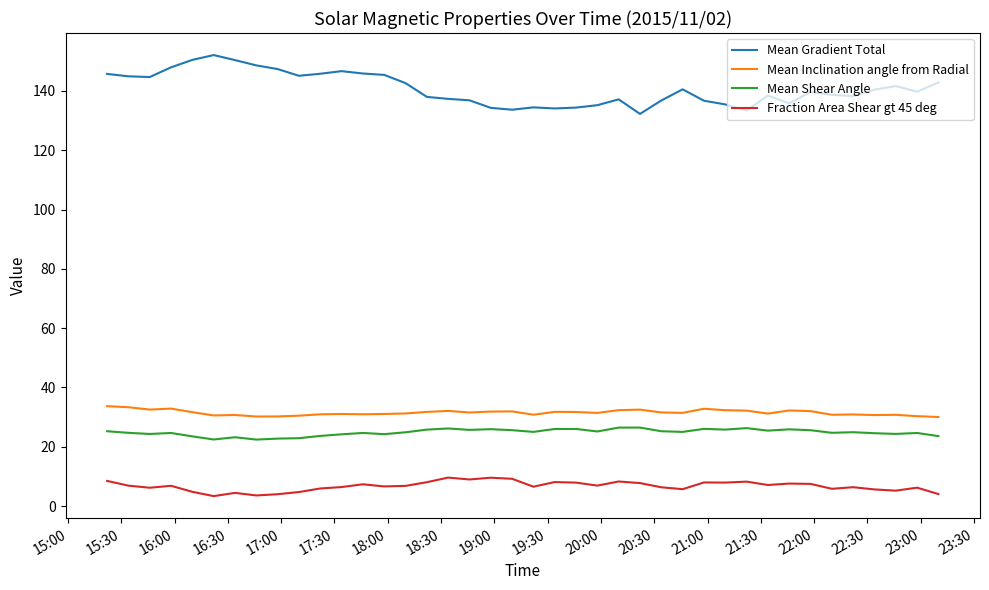

How many lines are shown in the chart?

4